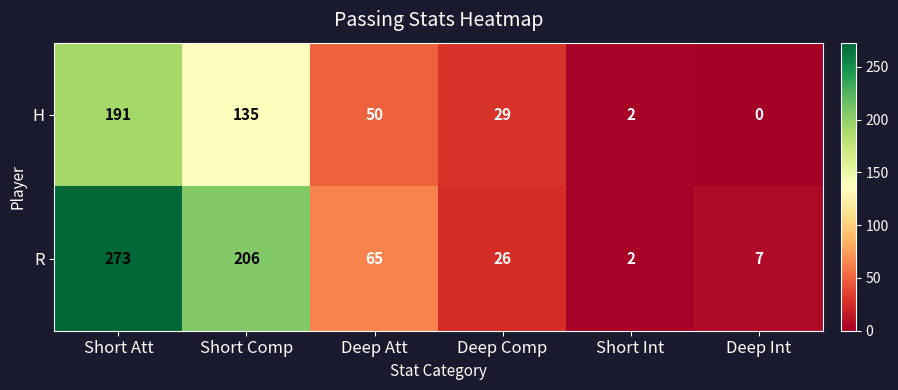

What is the difference between the maximum and minimum values in the H series?

191